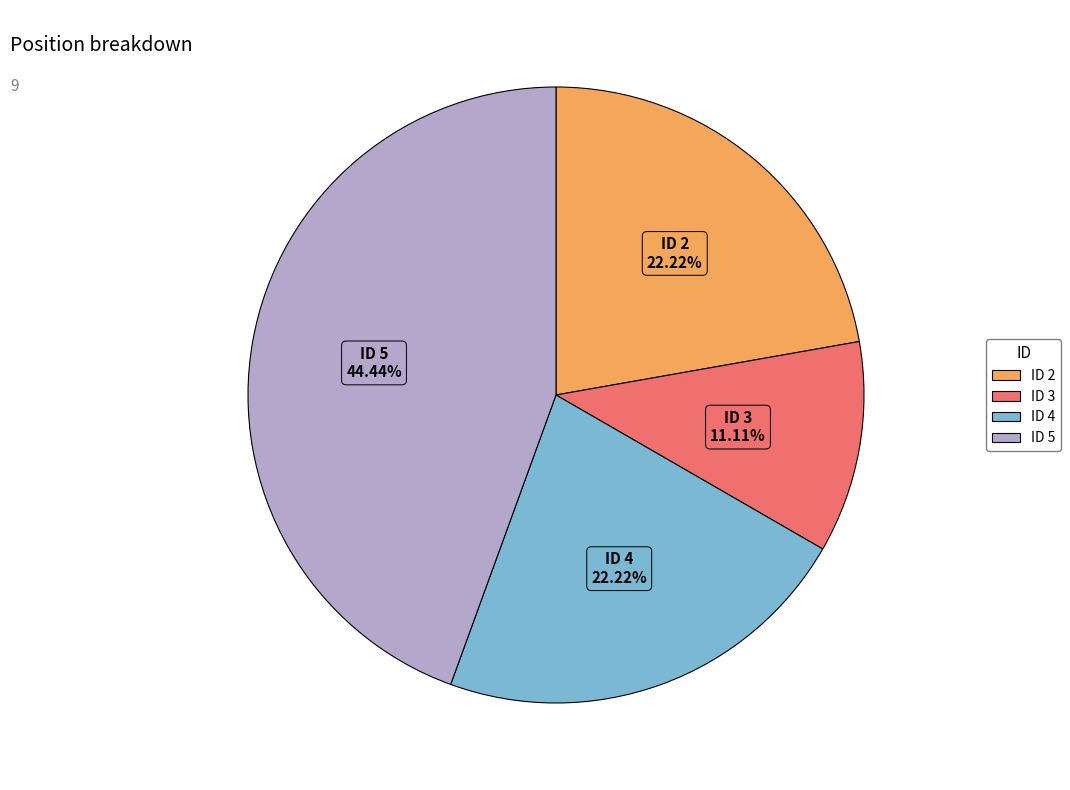

To the nearest percent, what is the average slice percentage?

25%